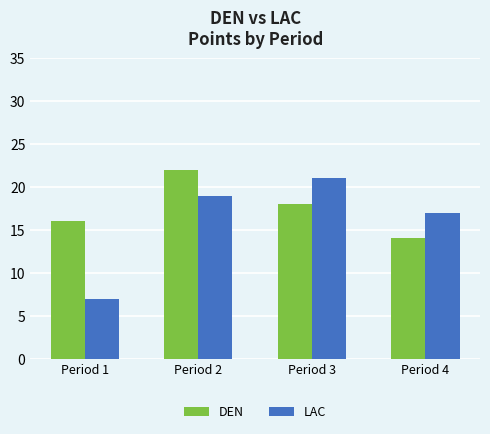

List the series in order of their peak value, lowest first.

LAC, DEN